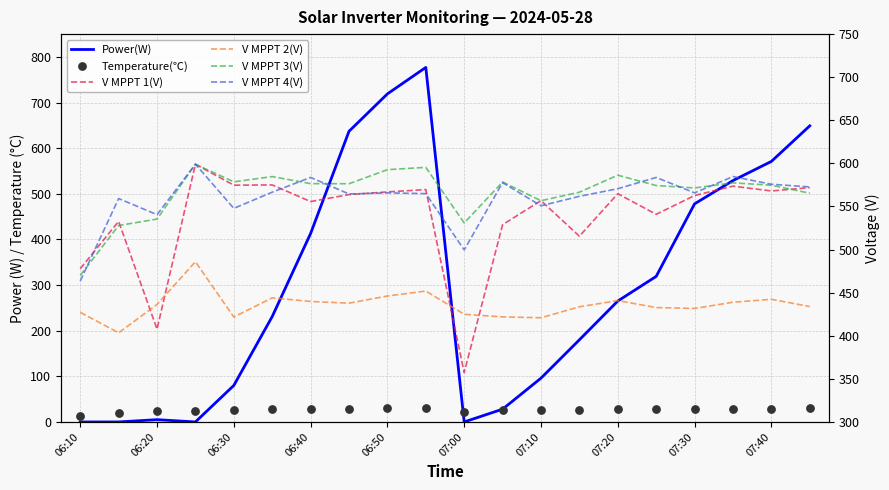

Which series reaches the maximum Y coordinate?

Power(W)